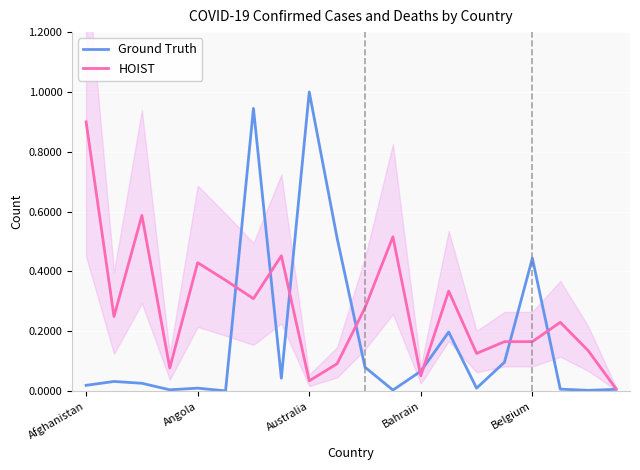

Reading left to right, list all the values displayed in this chart.

Ground Truth: 0.0	0.0	0.0	0.0	0.0	0.0	0.9	0.0	1.0	0.5	0.1	0.0	0.1	0.2	0.0	0.1	0.4	0.0	0.0	0.0
HOIST: 0.9	0.2	0.6	0.1	0.4	0.4	0.3	0.5	0.0	0.1	0.3	0.5	0.1	0.3	0.1	0.2	0.2	0.2	0.1	0.0